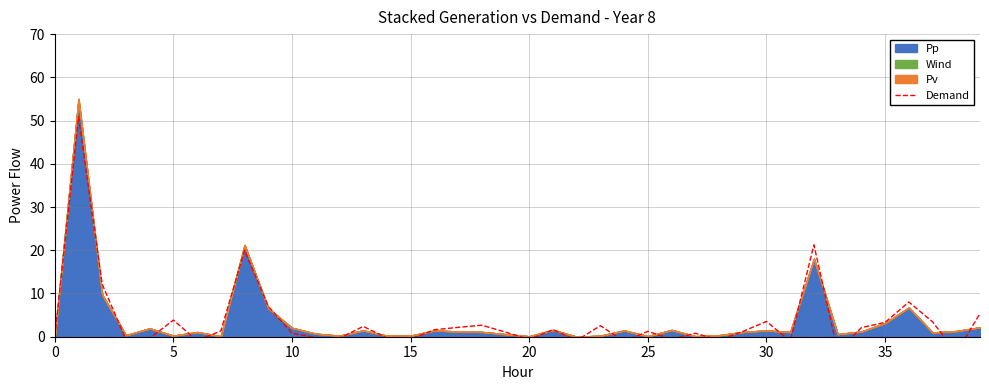

What is the value of the 18th point from the left?

2.2